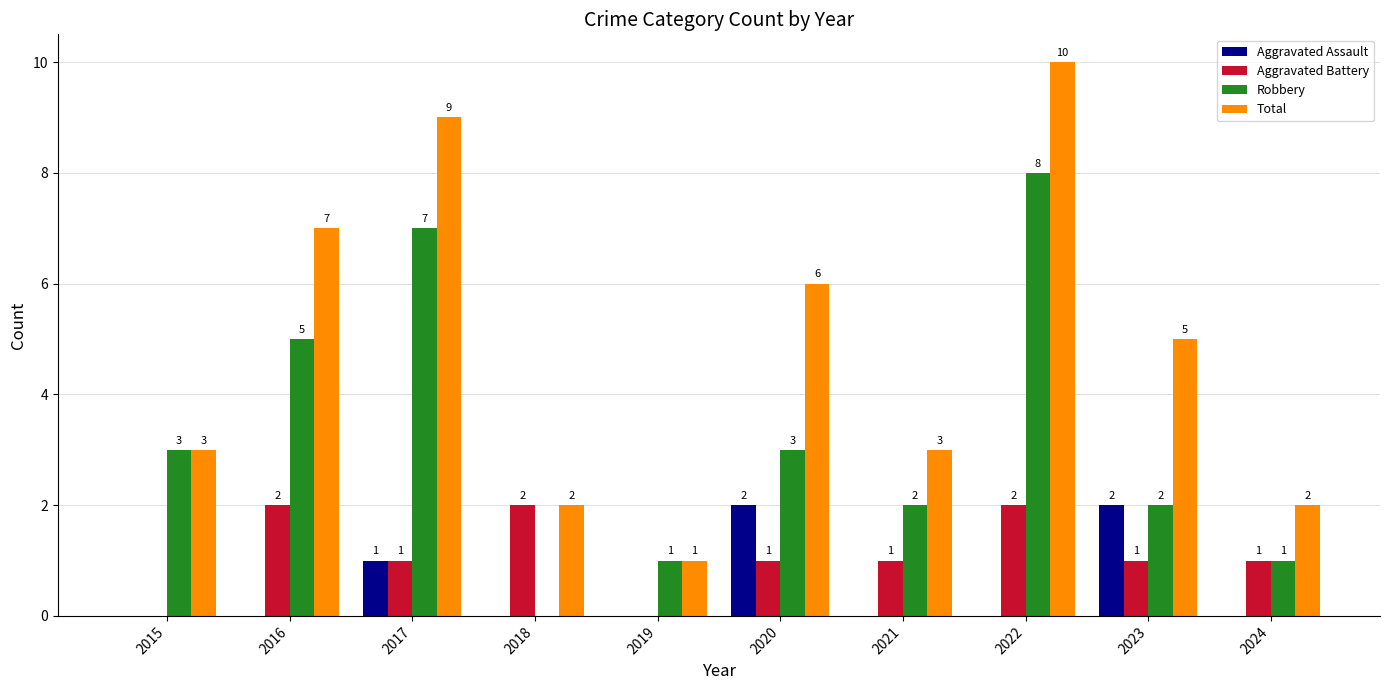

Reading left to right, list all the values displayed in this chart.

Aggravated Assault: 0	0	1	0	0	2	0	0	2	0
Aggravated Battery: 0	2	1	2	0	1	1	2	1	1
Robbery: 3	5	7	0	1	3	2	8	2	1
Total: 3	7	9	2	1	6	3	10	5	2